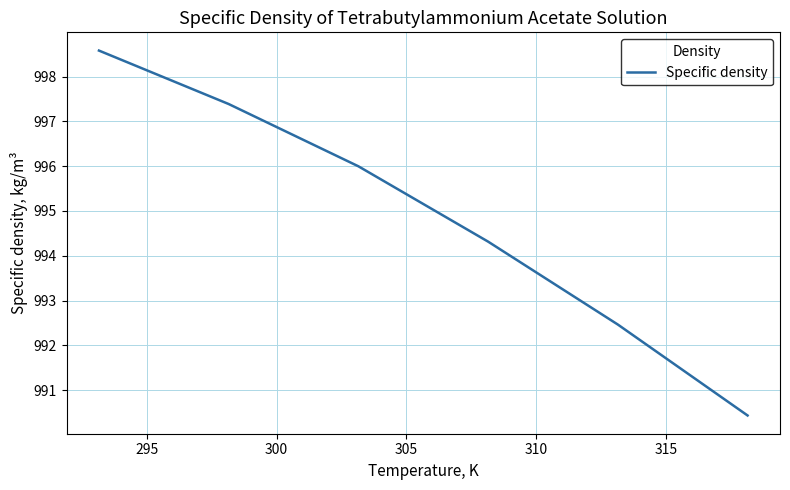

What is the difference between the maximum and second lowest values?

6.1